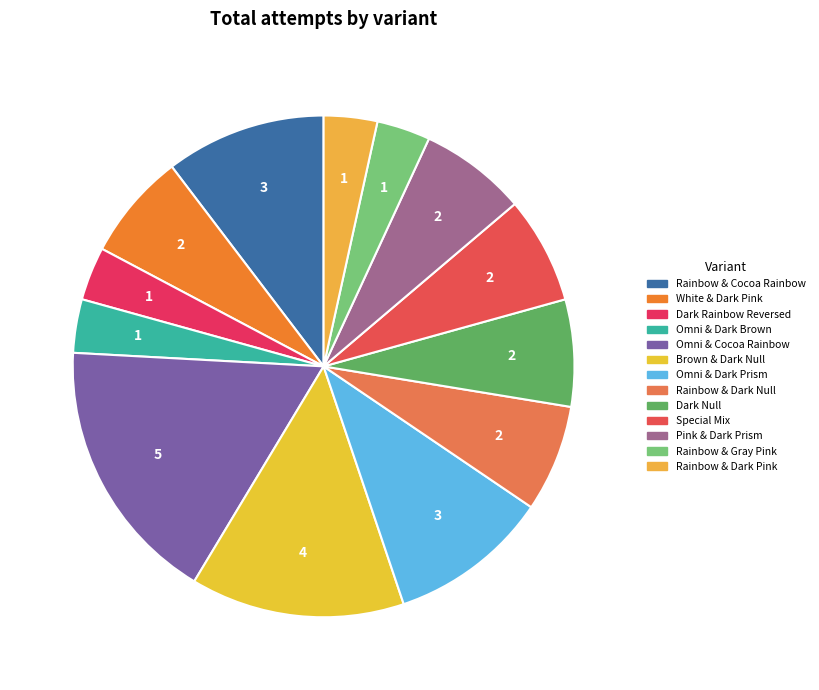

Which category has the smallest portion of the pie?

Dark Rainbow Reversed (6 Suits)